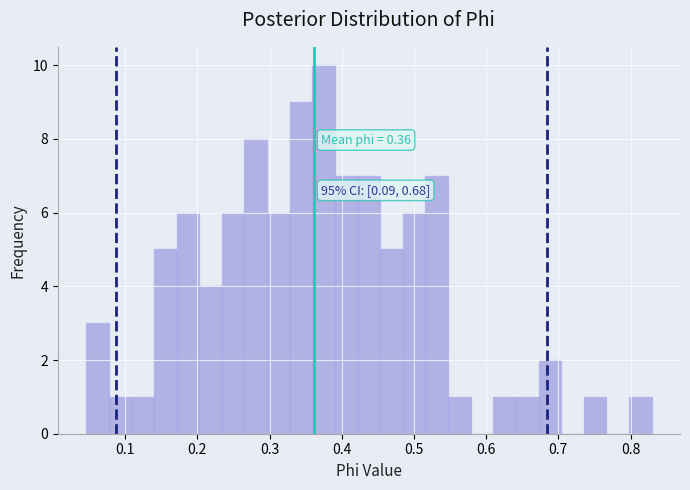

Around what value on the x-axis is the tallest bar? Give the approximate position of its centre, as read against the axis.

0.37